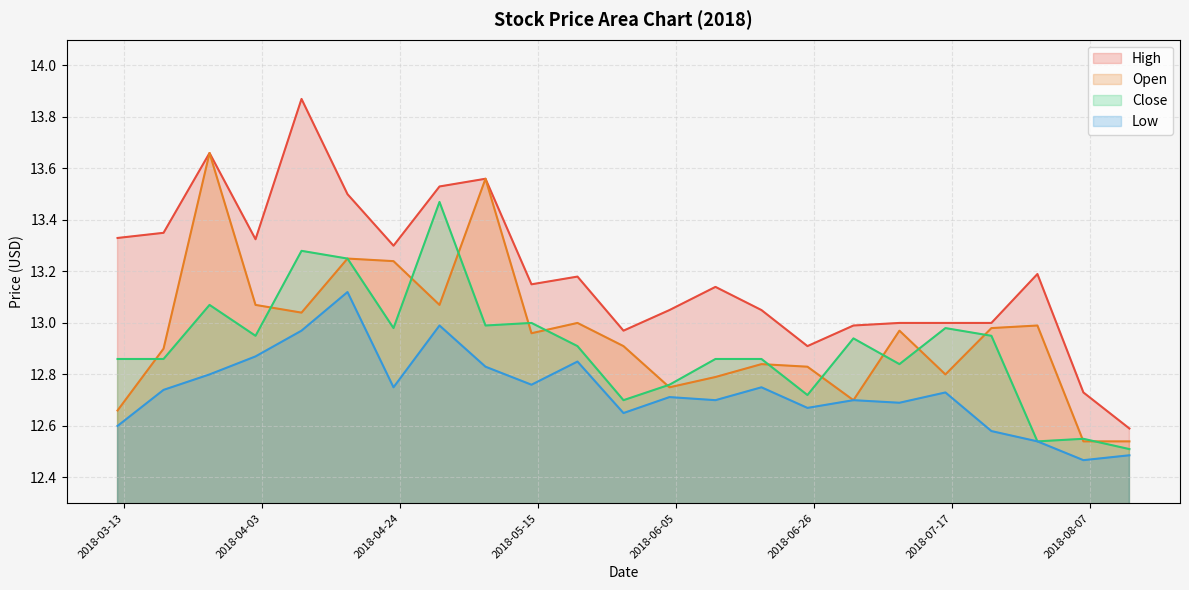

The value of Close at 2018-06-25 is 2.8. True or false?

False